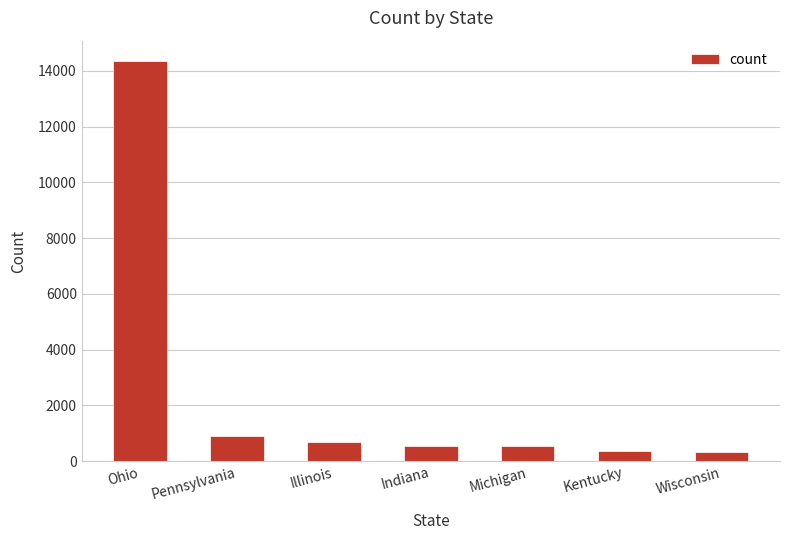

Is it true that the value at Ohio is 14360?

True